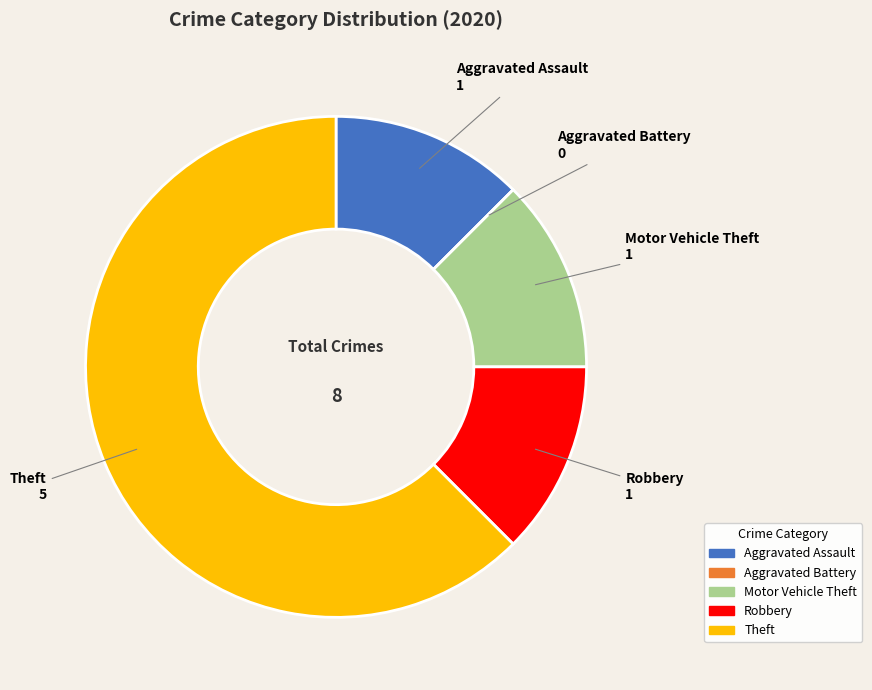

Which slice represents more than half of the pie?

Theft